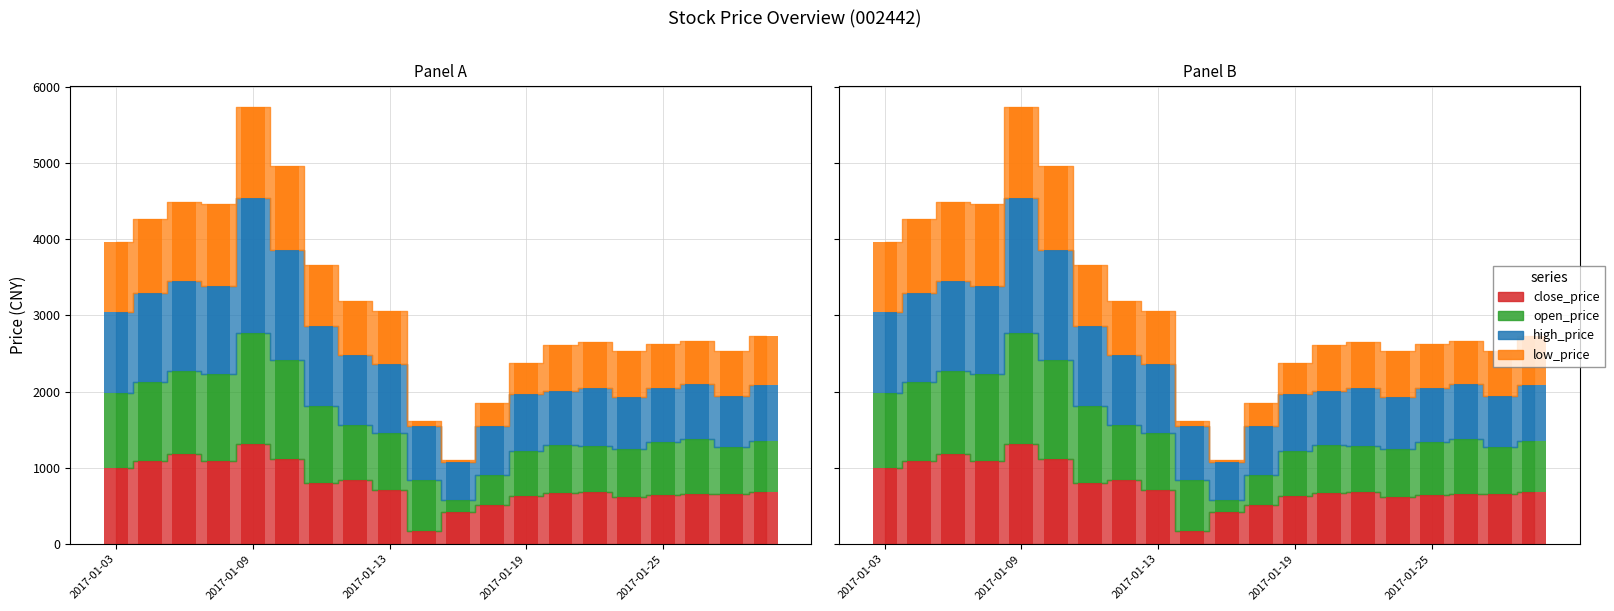

What is the label of the 15th bar from the right?

2017-01-10